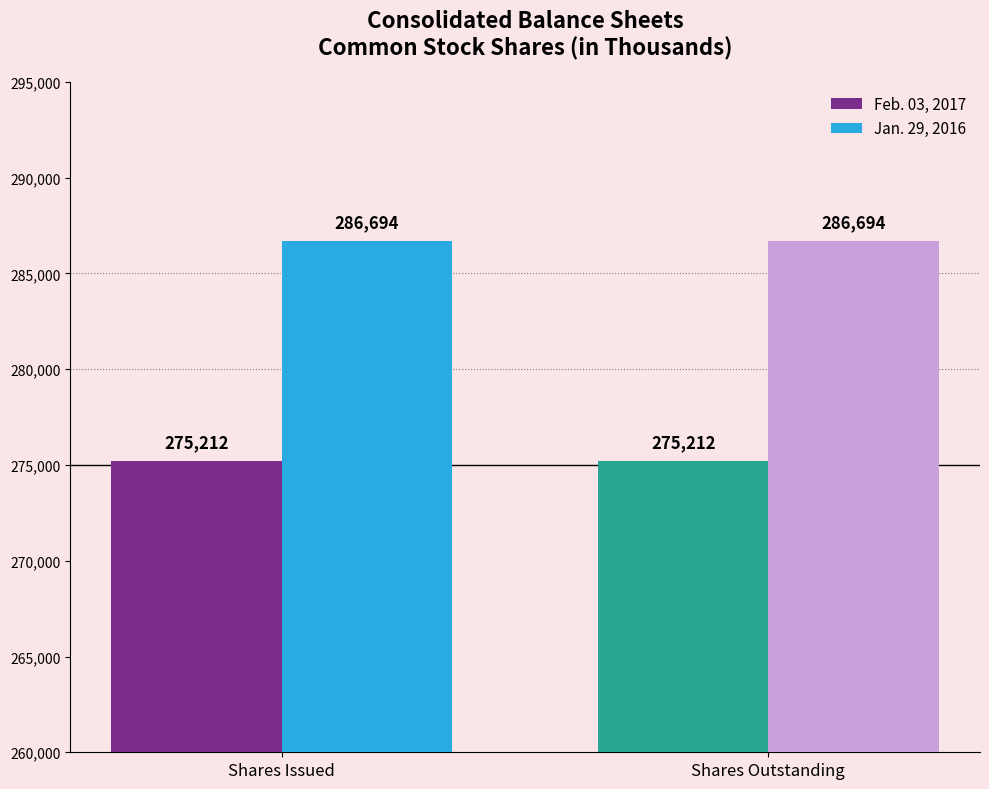

What value does the Jan. 29, 2016 series have at Shares Outstanding?

286694